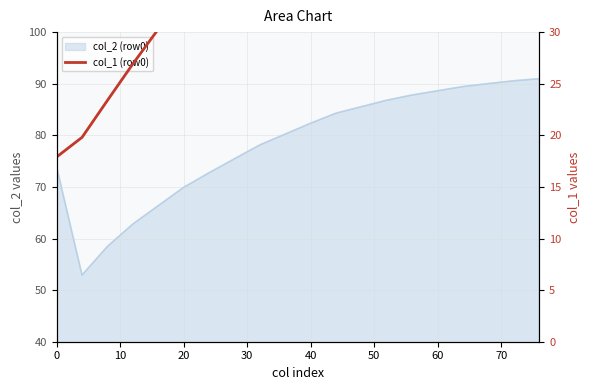

Does the chart have visible grid lines?

Yes